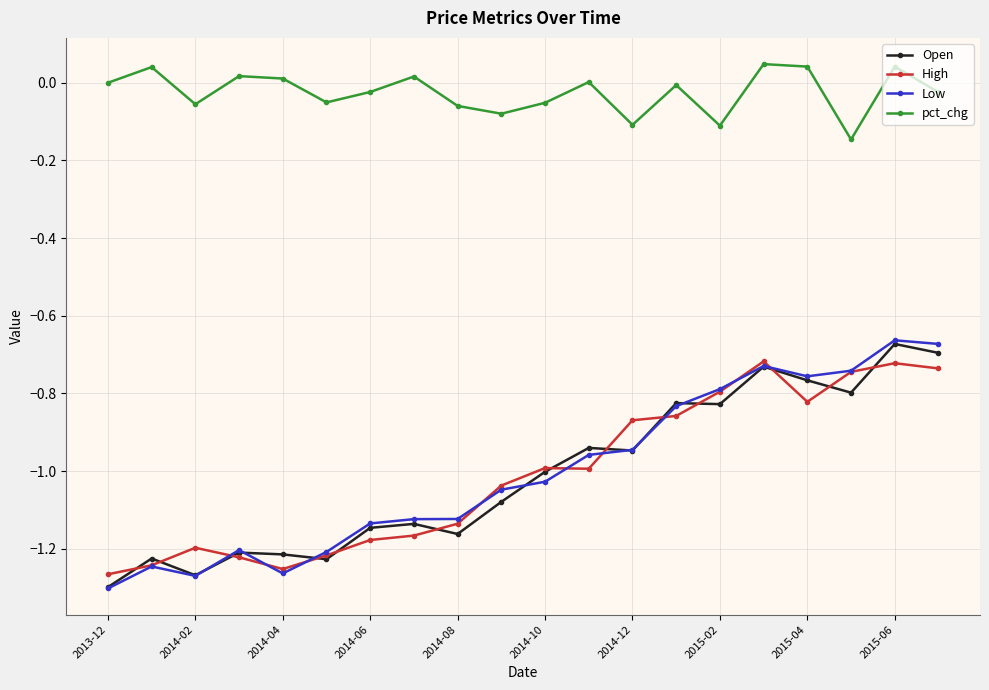

In Low, how many points are higher than both neighbors (excluding endpoints)?

4